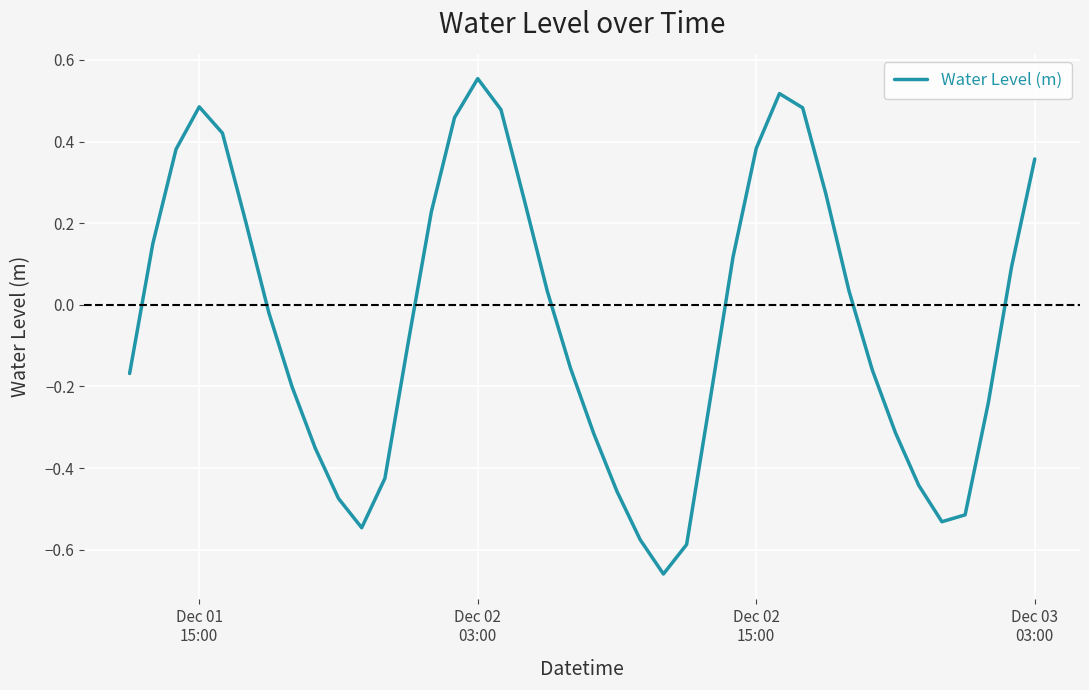

What is the difference between the maximum and minimum values?

1.2